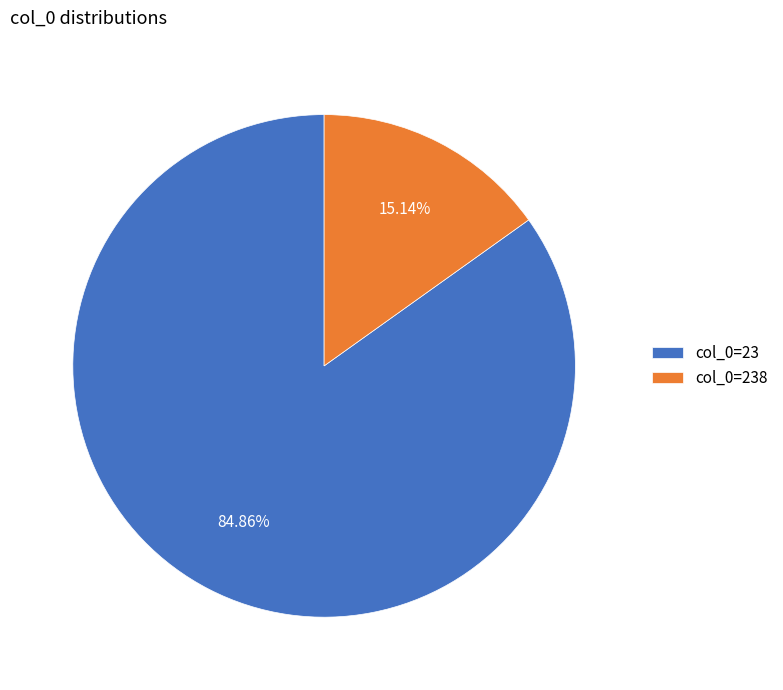

Which category has the biggest portion of the pie?

col_0=23